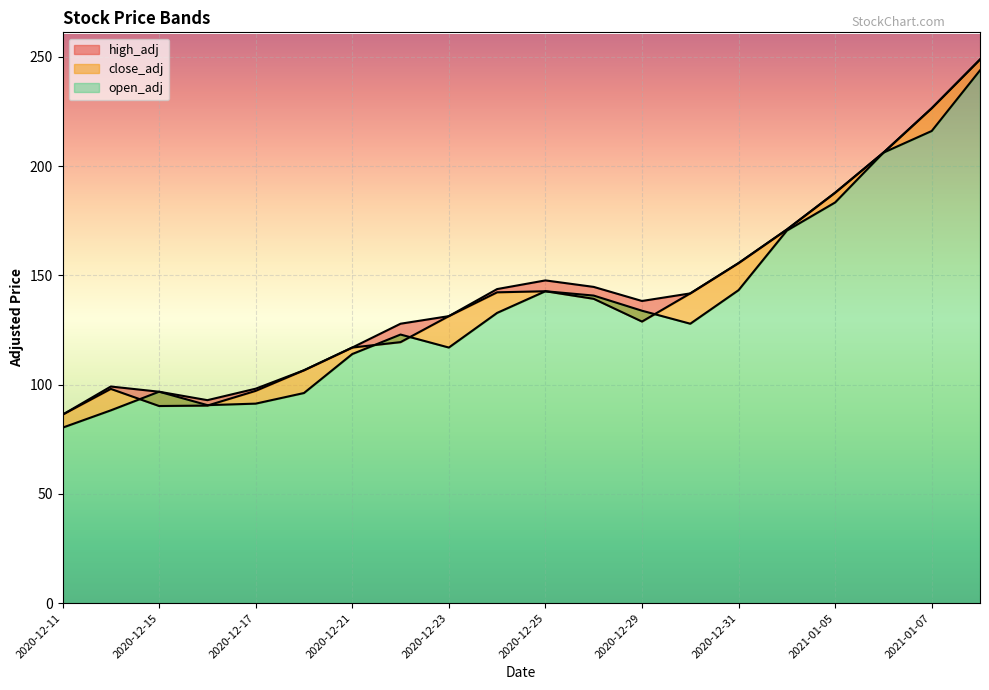

True or false: high_adj and close_adj cross at least once.

False